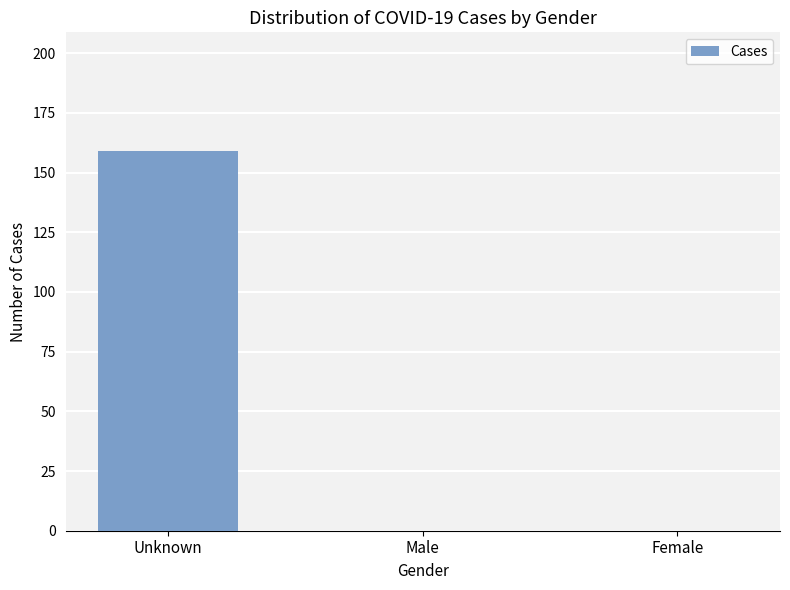

The chart shows a value of -109 at Male. True or false?

False